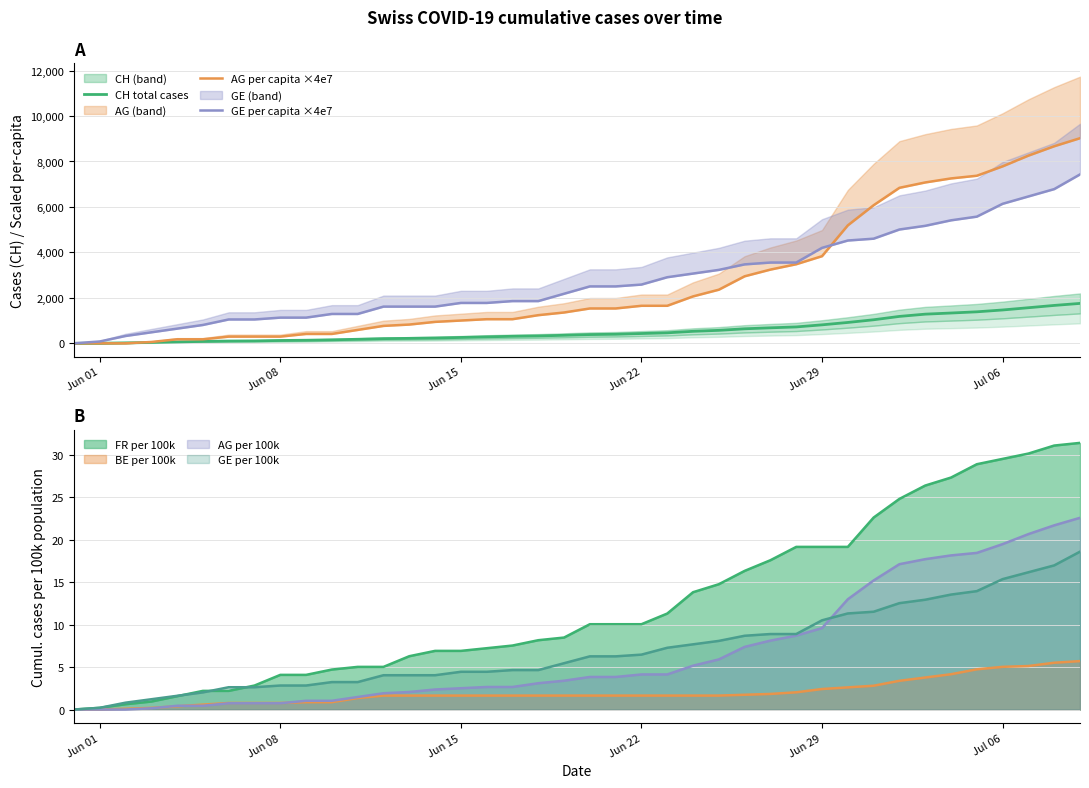

True or false: AG per capita ×4e7 has a value of 11242.1 at 32.

False